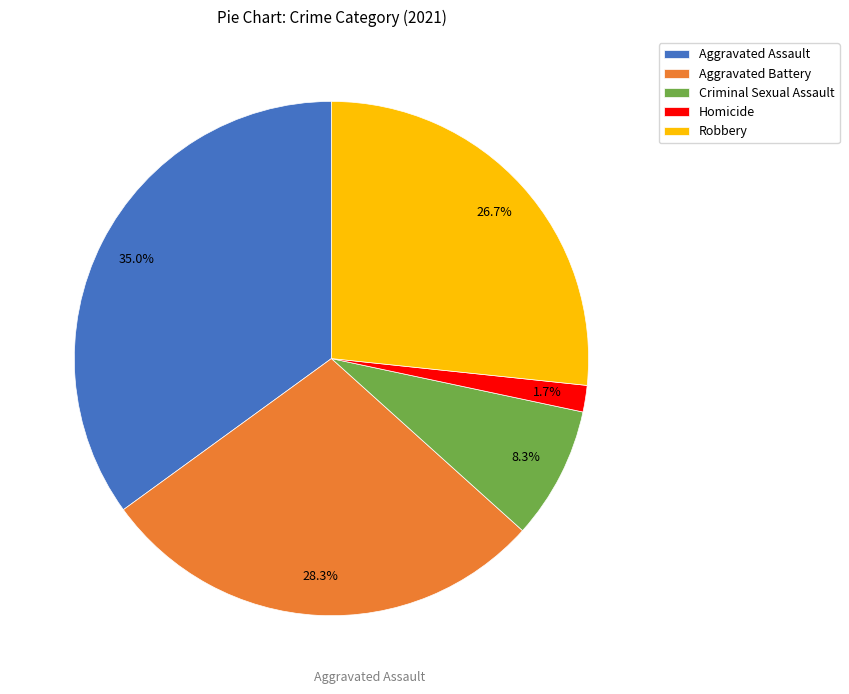

Count the number of slices in the pie.

5